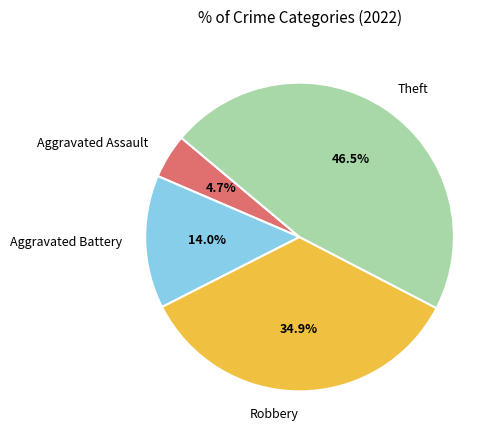

How many slices are in this pie chart?

4